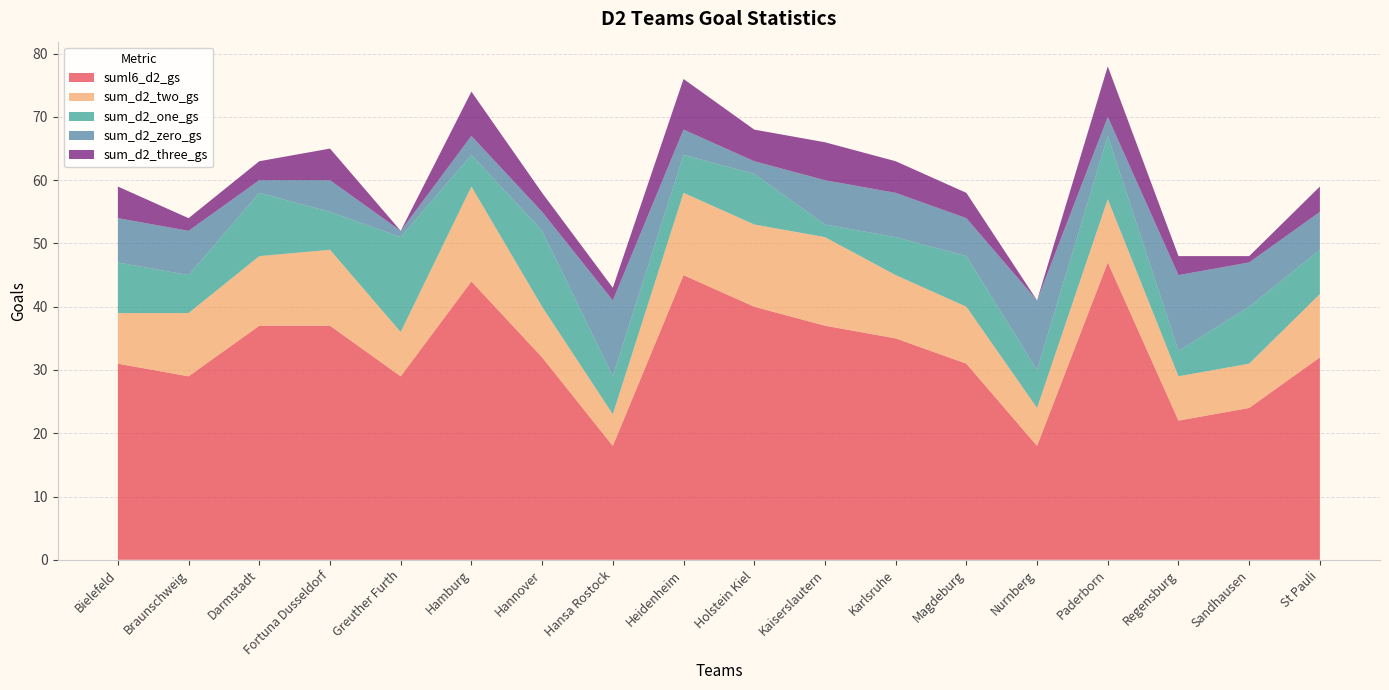

Reading left to right, what are all the values shown in this chart?

suml6_d2_gs: 31	29	37	37	29	44	32	18	45	40	37	35	31	18	47	22	24	32
sum_d2_two_gs: 8	10	11	12	7	15	8	5	13	13	14	10	9	6	10	7	7	10
sum_d2_one_gs: 8	6	10	6	15	5	12	6	6	8	2	6	8	6	10	4	9	7
sum_d2_zero_gs: 7	7	2	5	1	3	3	12	4	2	7	7	6	11	3	12	7	6
sum_d2_three_gs: 5	2	3	5	0	7	3	2	8	5	6	5	4	0	8	3	1	4